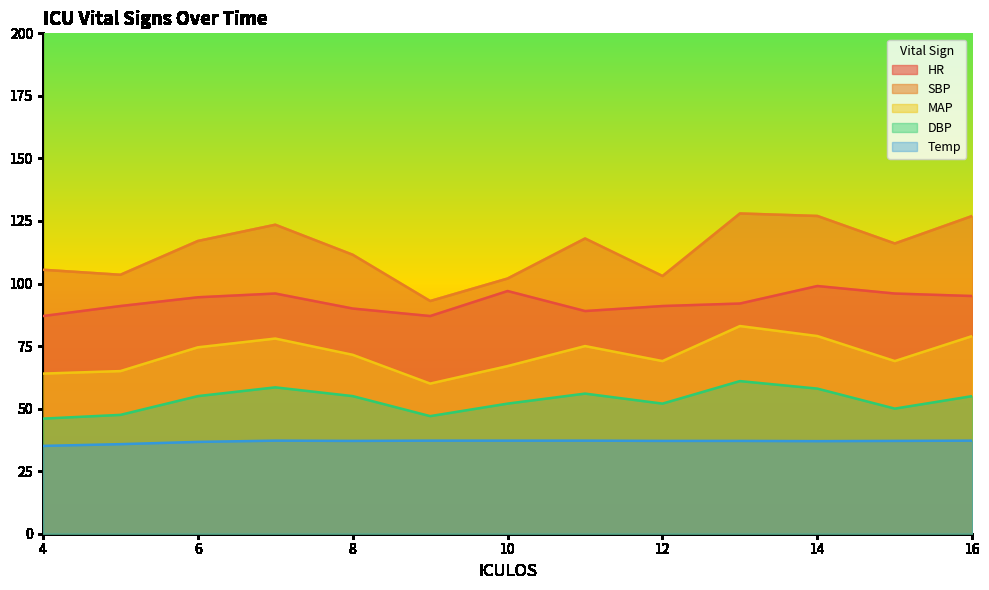

What is the average value of the Temp series?

36.8